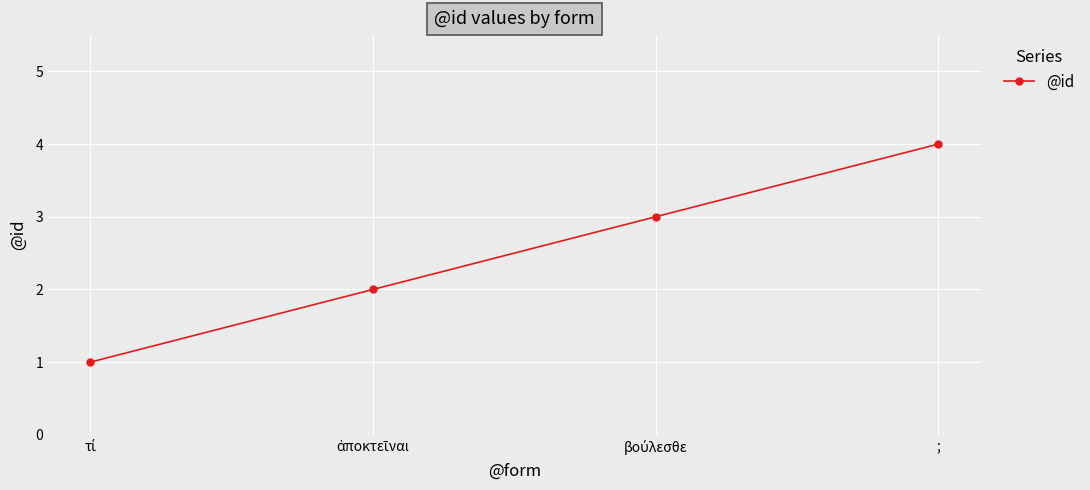

Does the chart have visible grid lines?

Yes